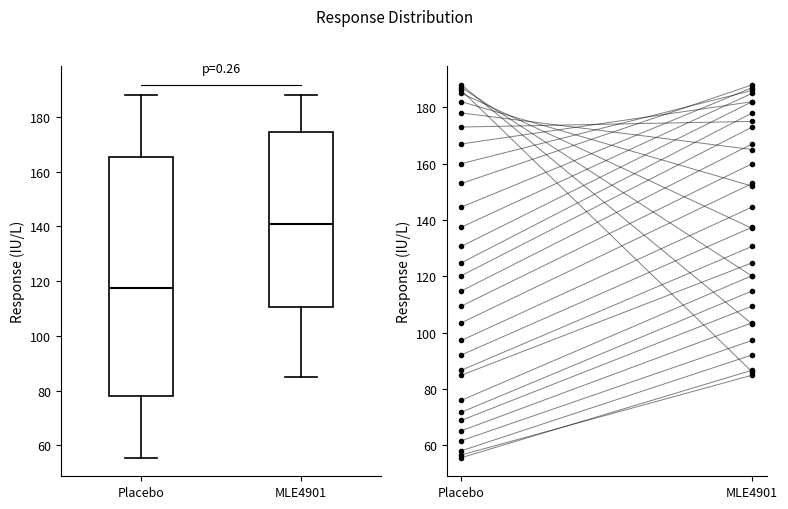

Where does the upper whisker of the box for Placebo end on the y-axis? The values are not printed on the chart, so give them approximately, as read against the axis.

188